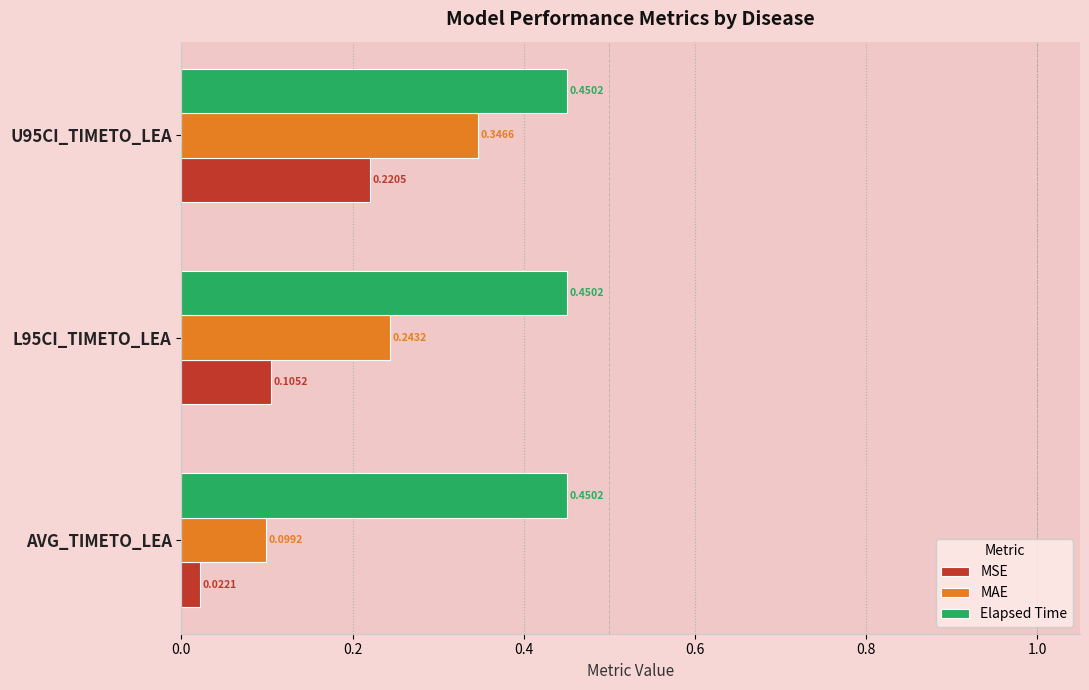

At which label is MSE closest to 0?

AVG_TIMETO_LEA